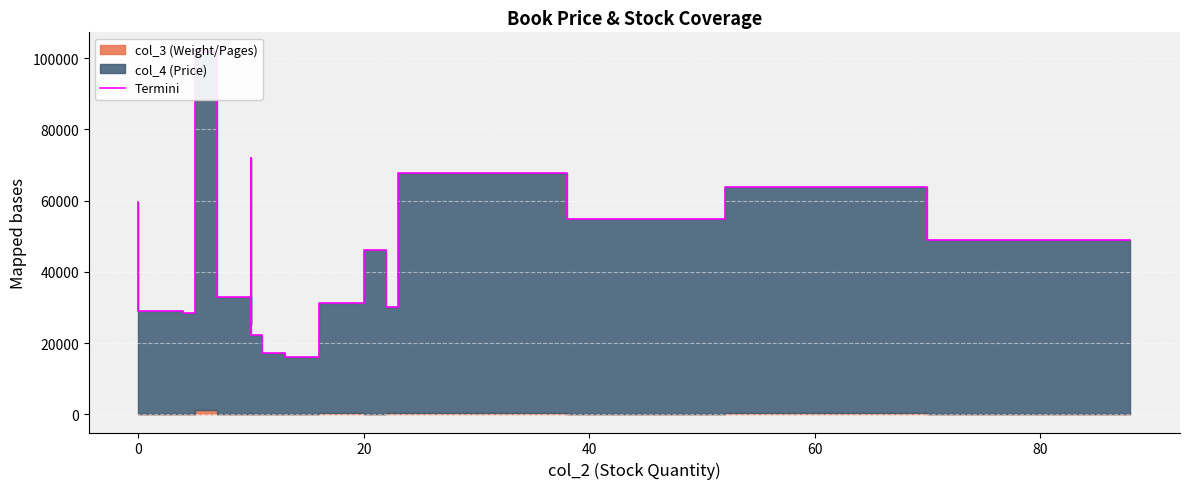

How many points are higher than both their immediate neighbors (excluding endpoints)?

5